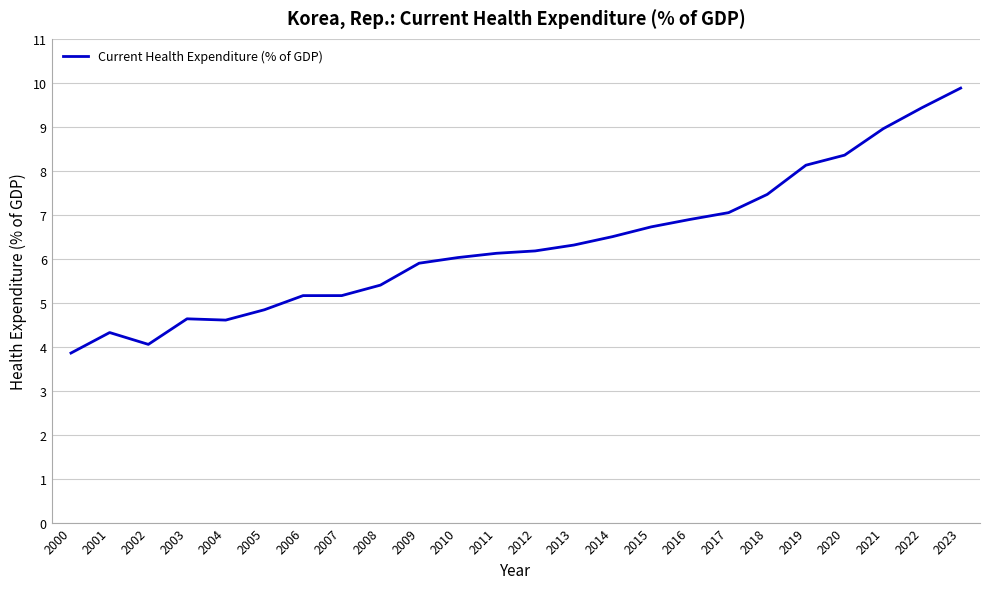

The value at 2016 is 6.9. True or false?

True